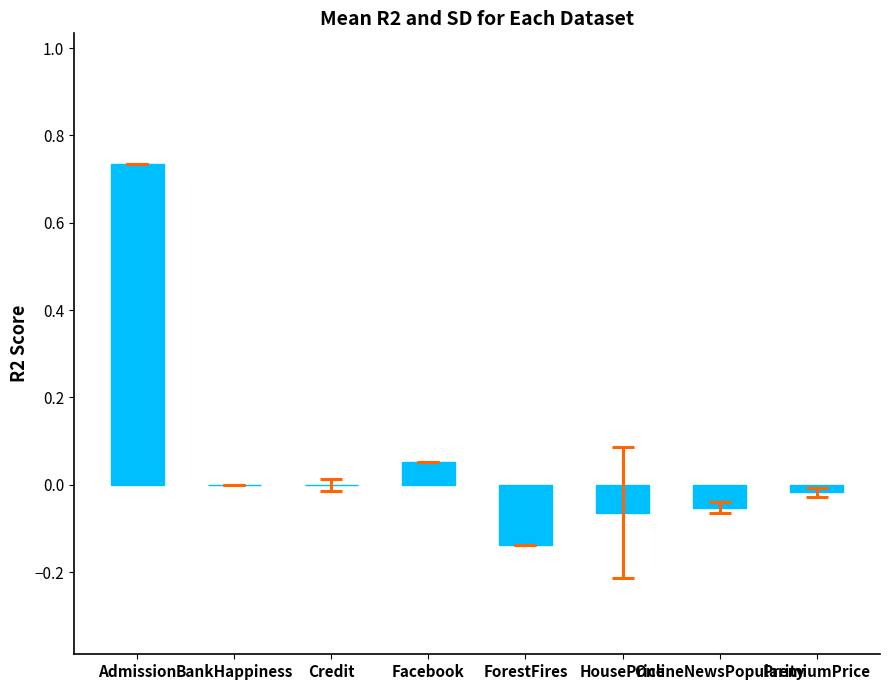

True or false: the data shows -0.0 at Credit.

True